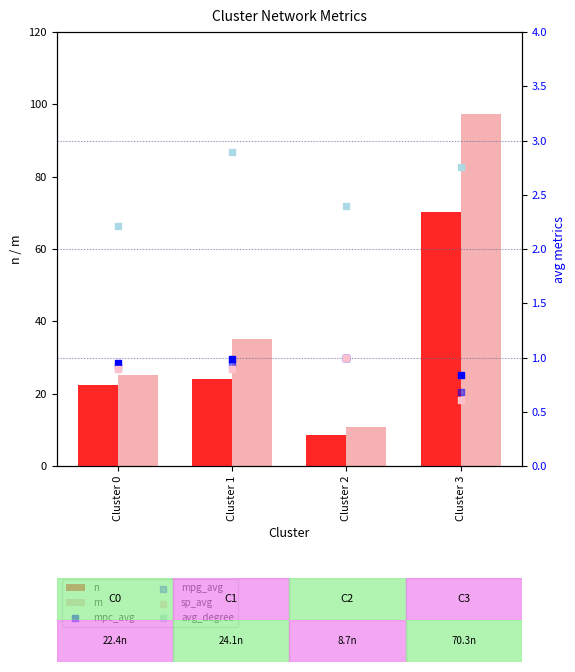

What are all the series names shown in the legend?

n, m, mpc_avg, mpg_avg, sp_avg, avg_degree